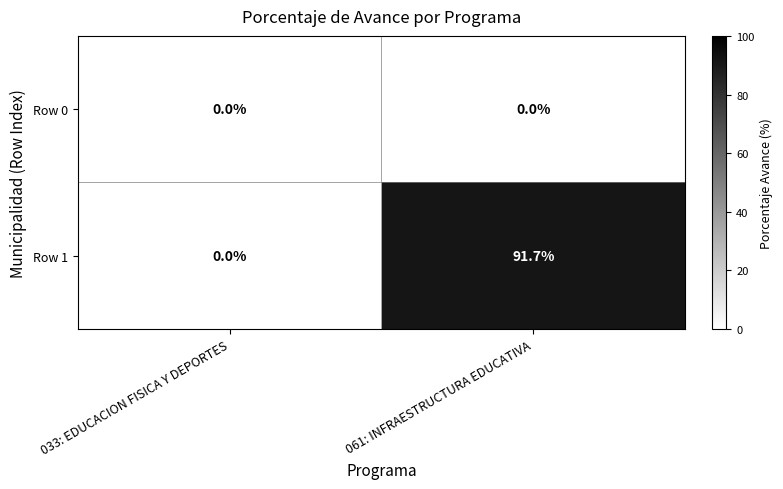

What value does the Row 1 series have at 061: INFRAESTRUCTURA EDUCATIVA?

91.7